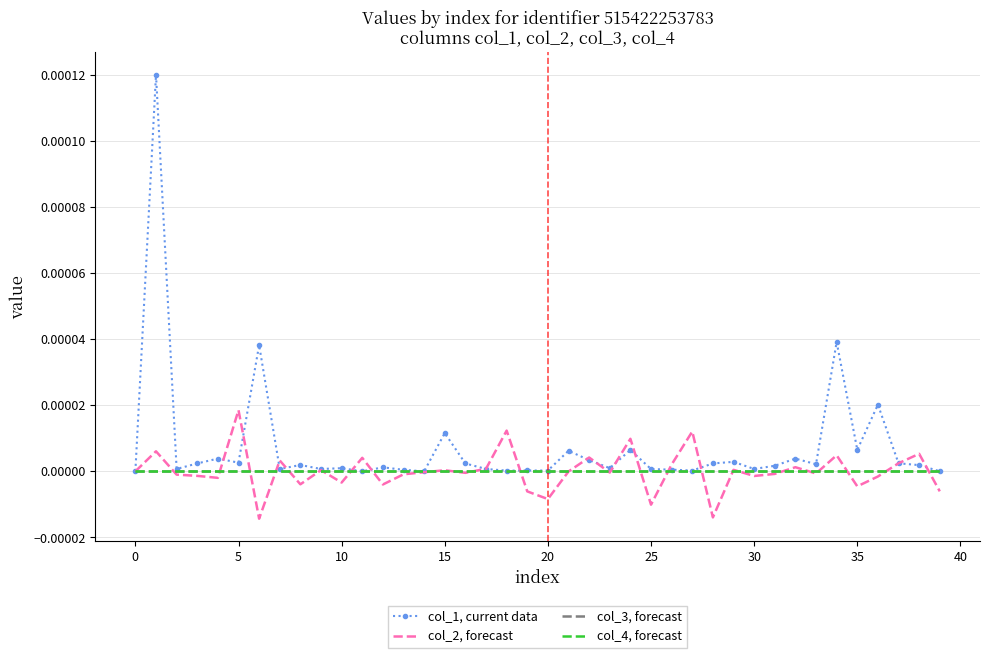

What is the label of the 8th point from the right?

32